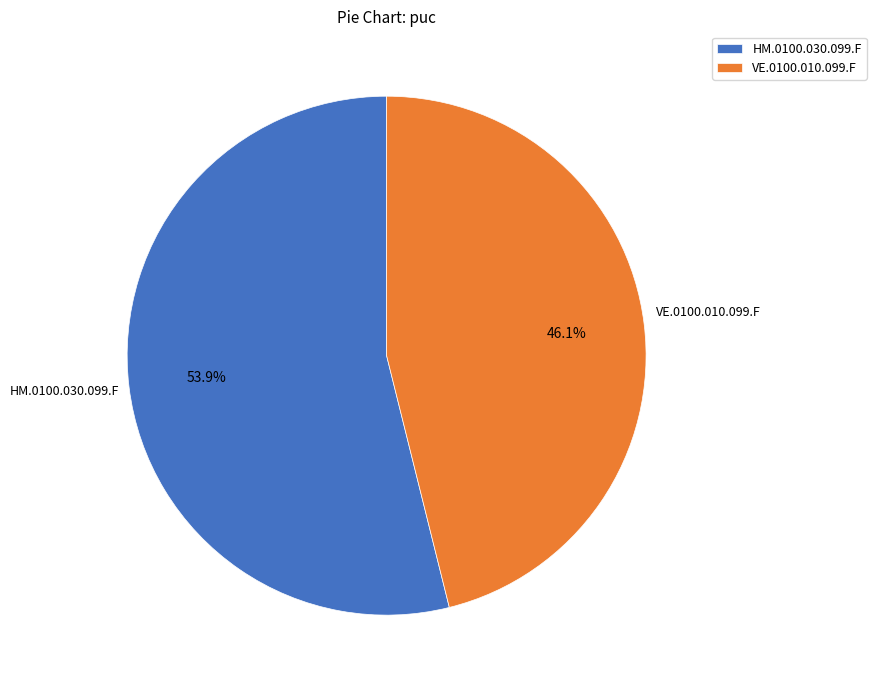

How many slices are in this pie chart?

2